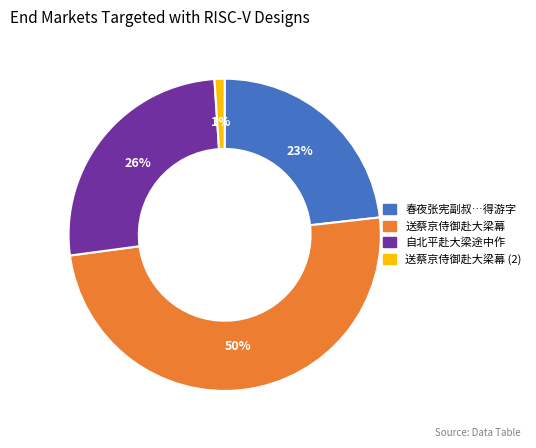

Is there a majority slice in this chart?

No